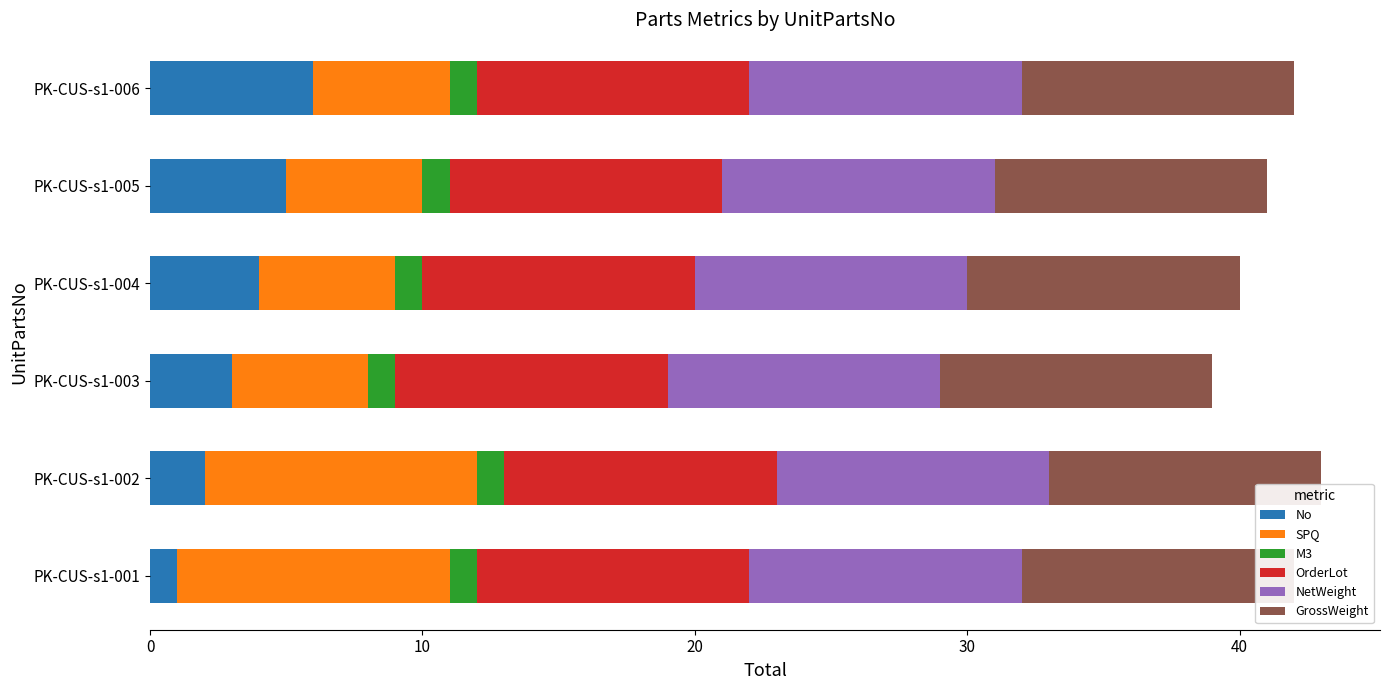

Rank the series at 10 from highest to lowest value.

SPQ, No, M3, OrderLot, NetWeight, GrossWeight